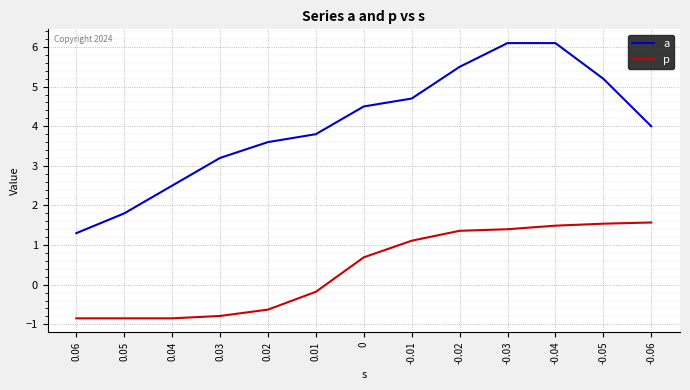

What is the minimum value for p?

-0.8